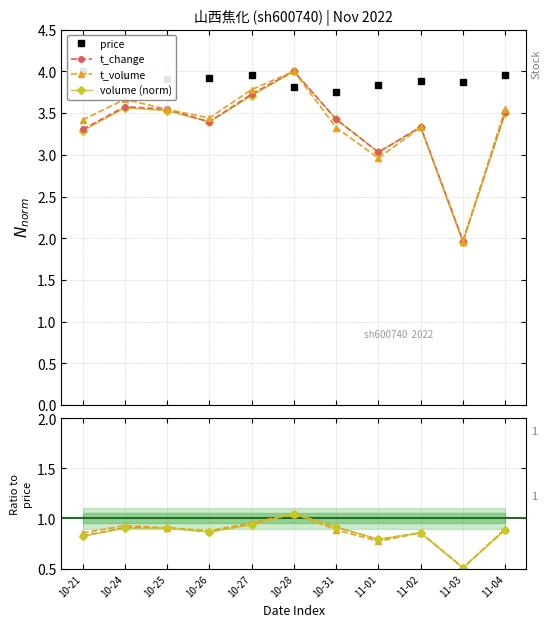

How many series are shown in this chart?

4